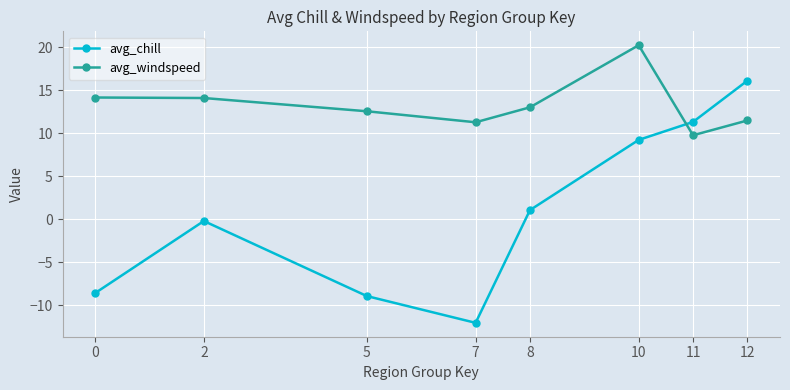

Between which two adjacent categories do avg_chill and avg_windspeed first intersect?

10 and 11